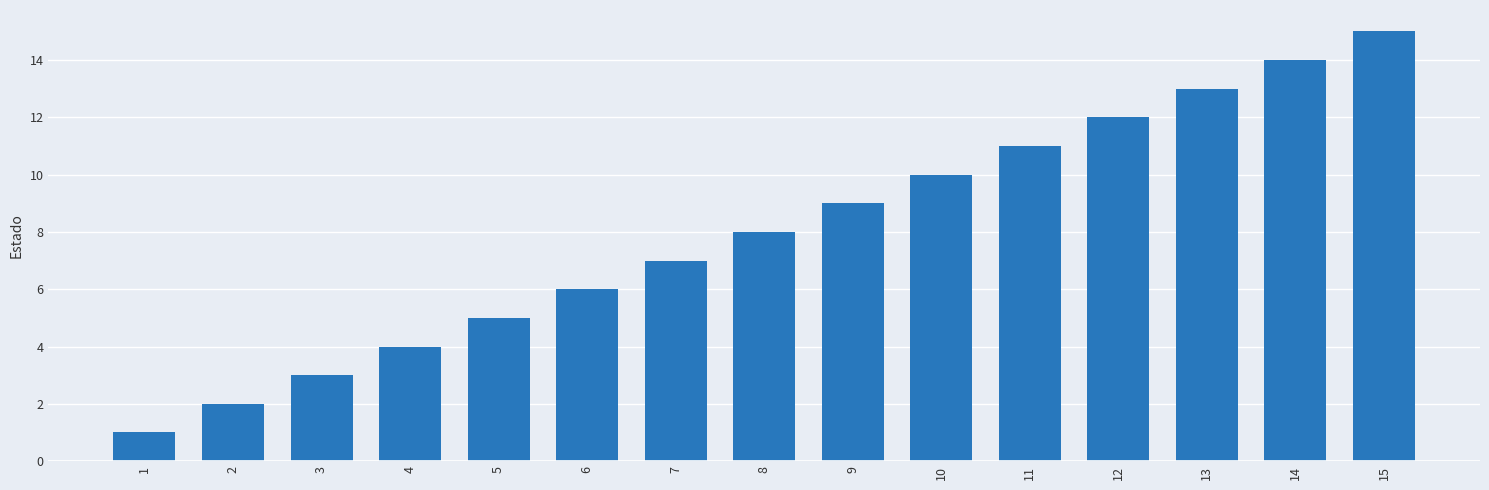

The value at 11 is 11. True or false?

True